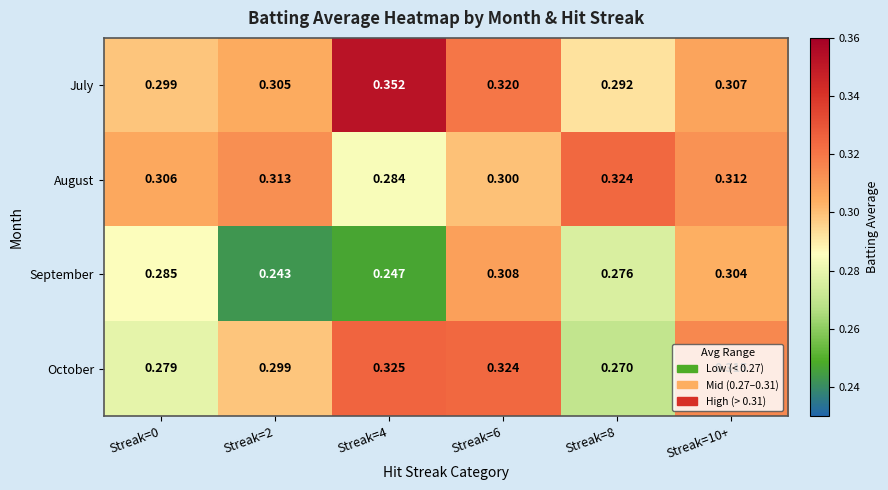

At Streak=4, list the series in order from smallest to largest.

September, August, October, July